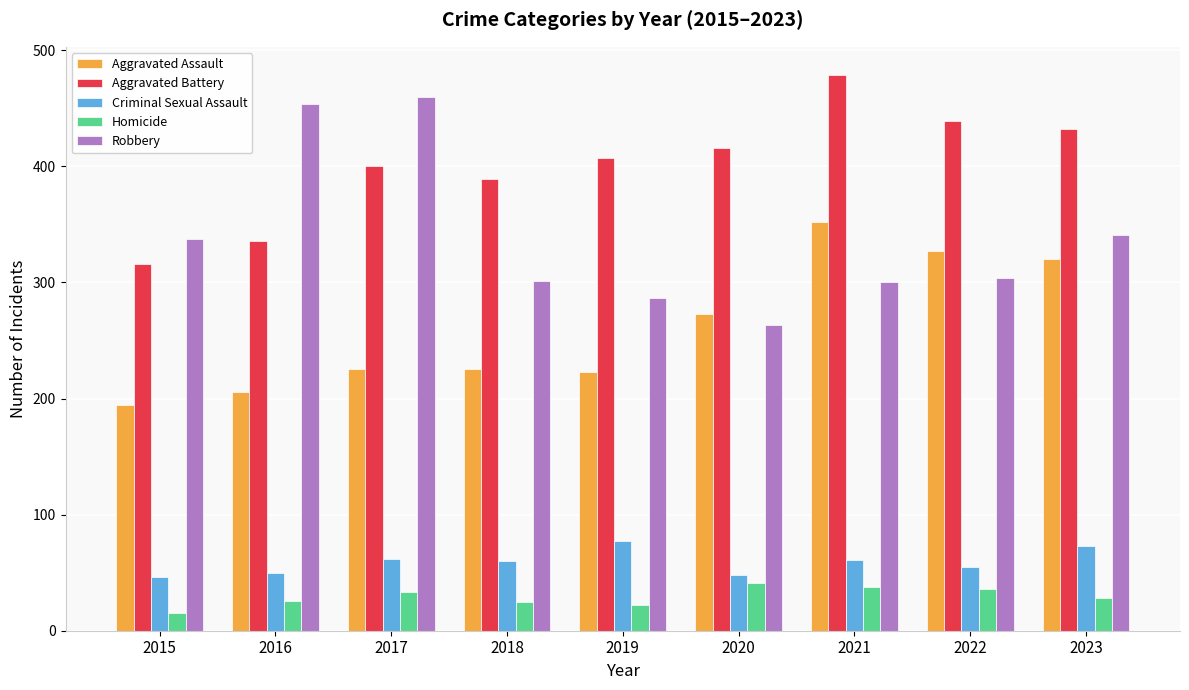

The Aggravated Battery series shows 316 at 2015. True or false?

True